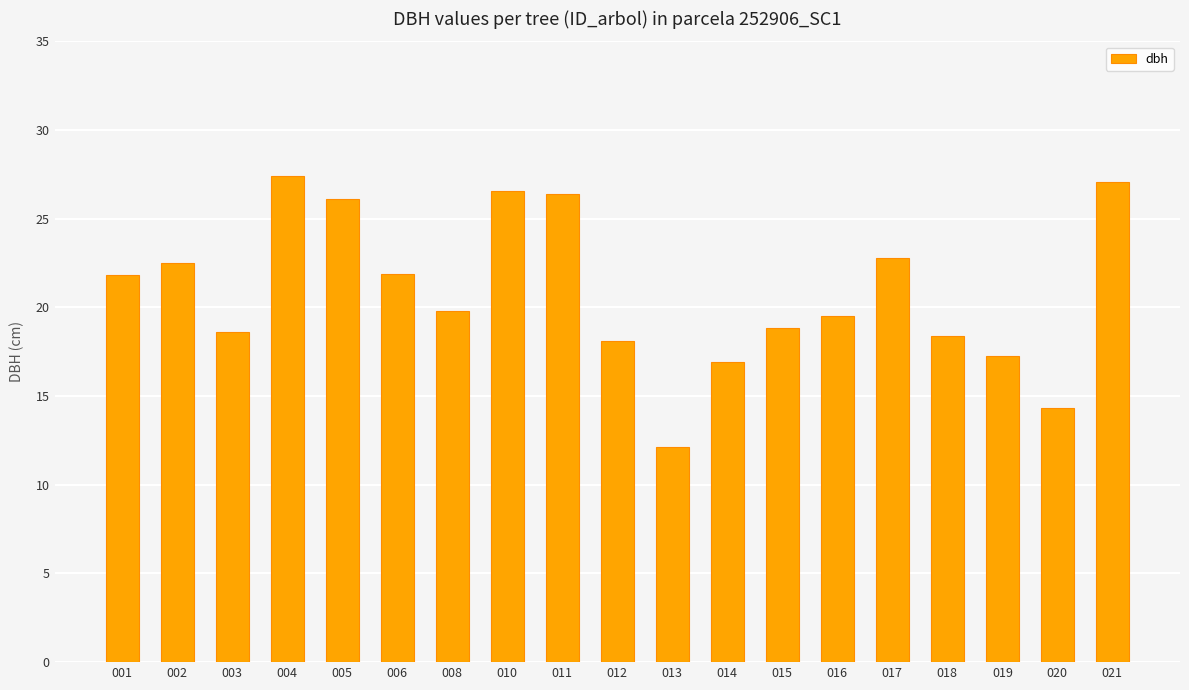

What is the sum of all values?

396.5